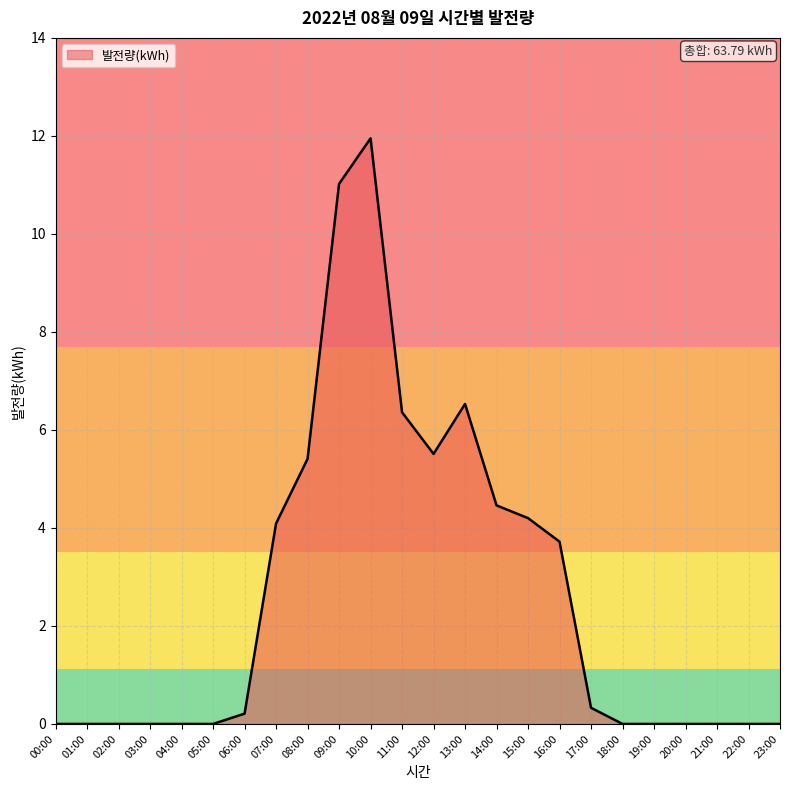

Which label corresponds to the largest value in the chart?

10:00